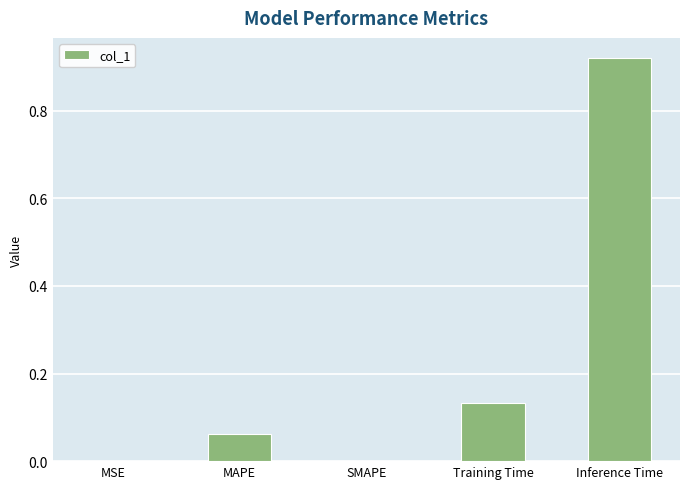

What is the average value?

0.2